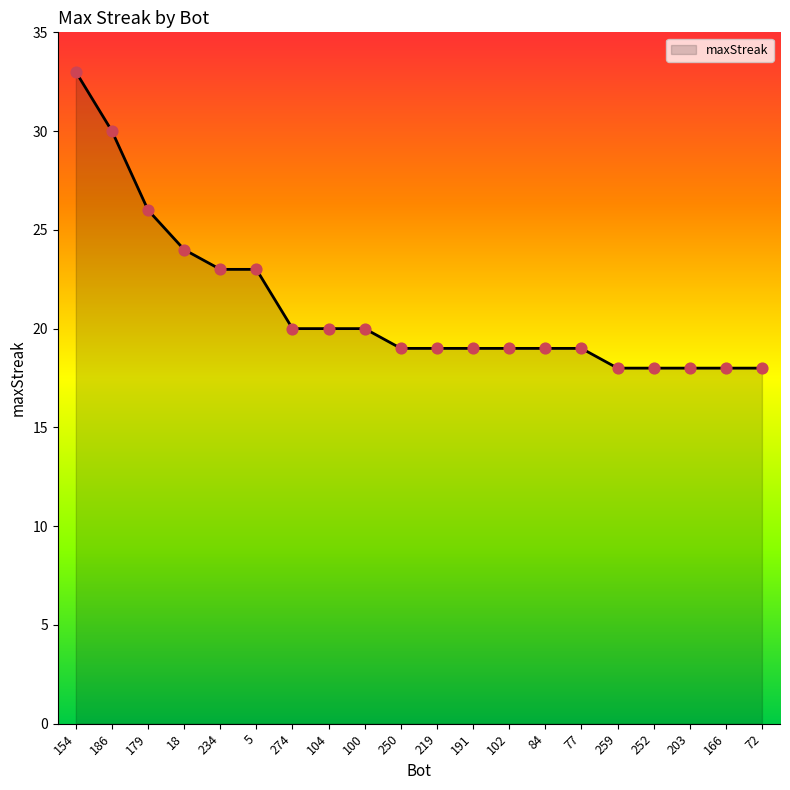

What is the ratio of the value at 234 to the value at 219?

1.2